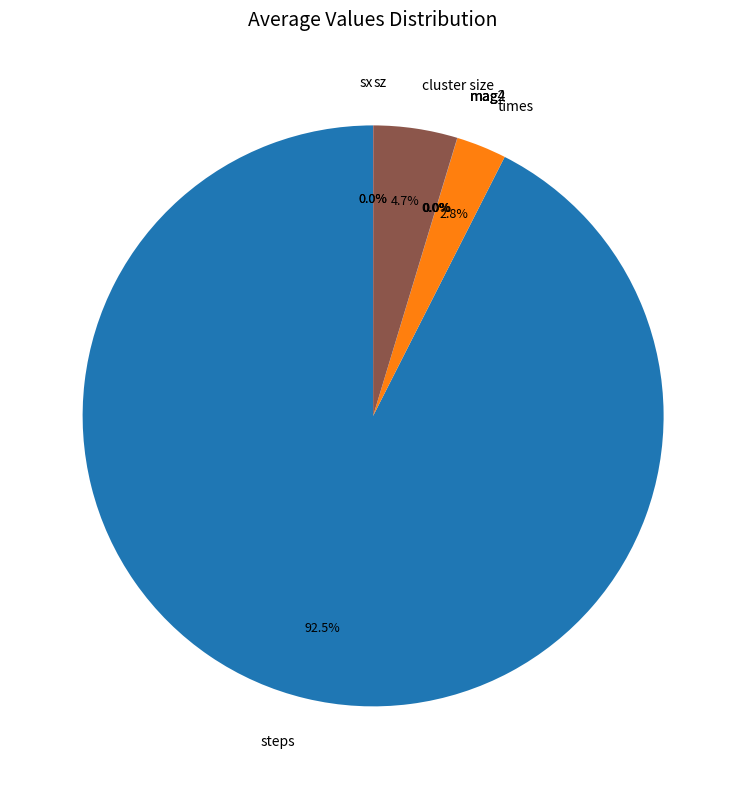

Which slice represents more than half of the pie?

steps